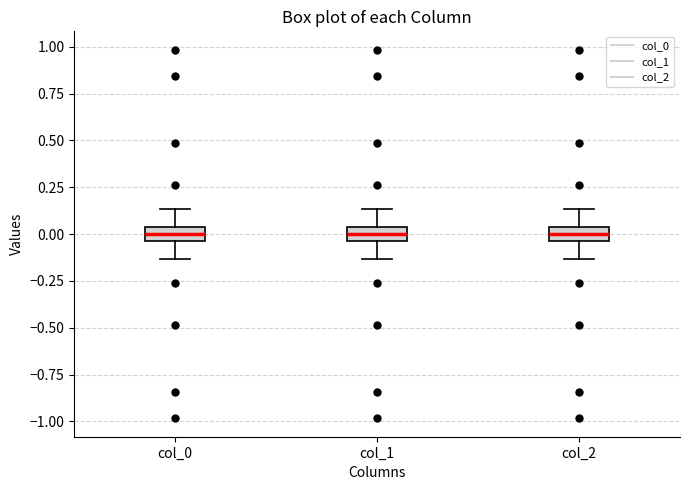

Reading left to right, transcribe this box plot: for each box, give where its median line is, the range the box spans, and where its two whiskers end, as read against the y-axis. The values are not printed on the chart, so give them approximately, as read against the axis.

col_0: median 0.00, box -0.05 to 0.05, whiskers -0.15 to 0.15
col_1: median 0.00, box -0.05 to 0.05, whiskers -0.15 to 0.15
col_2: median 0.00, box -0.05 to 0.05, whiskers -0.15 to 0.15